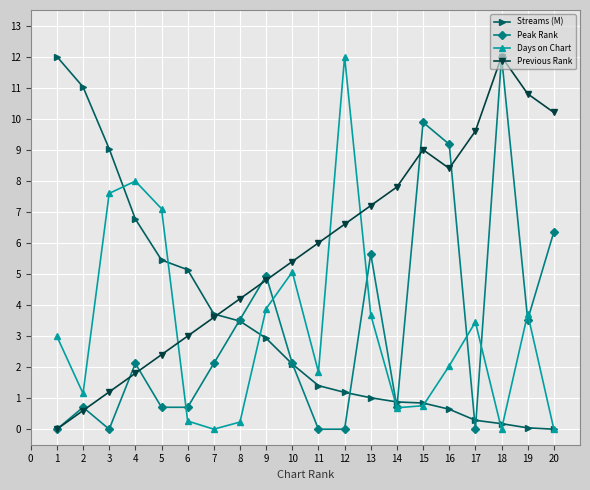

The Days on Chart series shows 2.7 at 12. True or false?

False